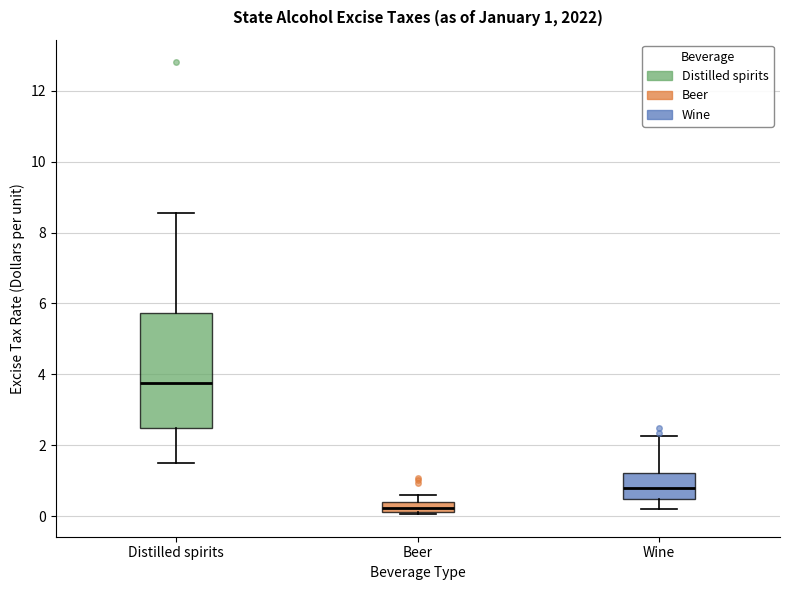

Which box has the lowest median line?

Beer